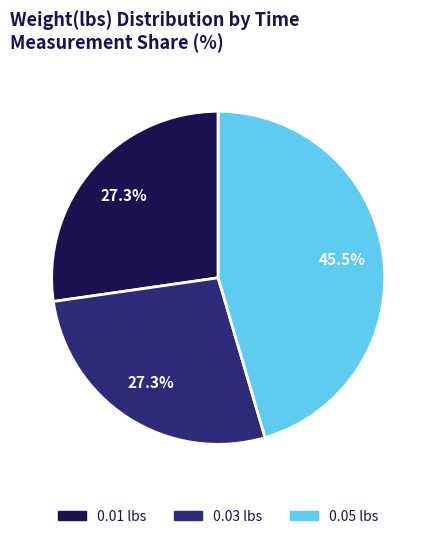

Does any single category account for the majority?

No